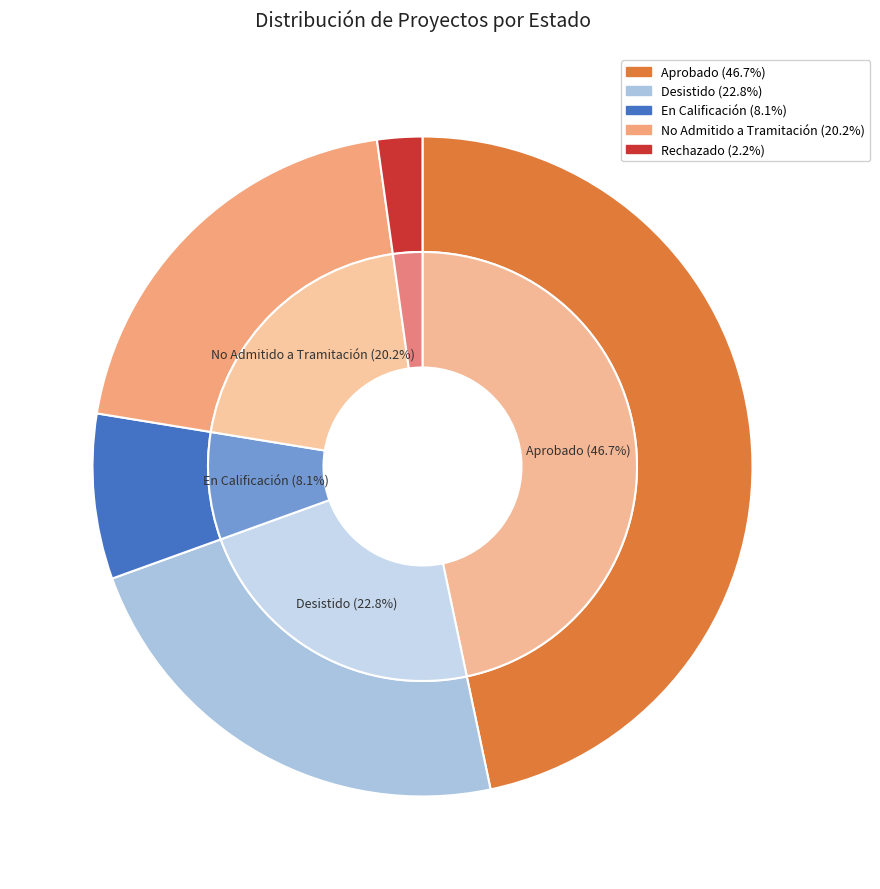

To the nearest percent, what is the difference between the En Calificación and No Admitido a Tramitación slice percentages?

12%